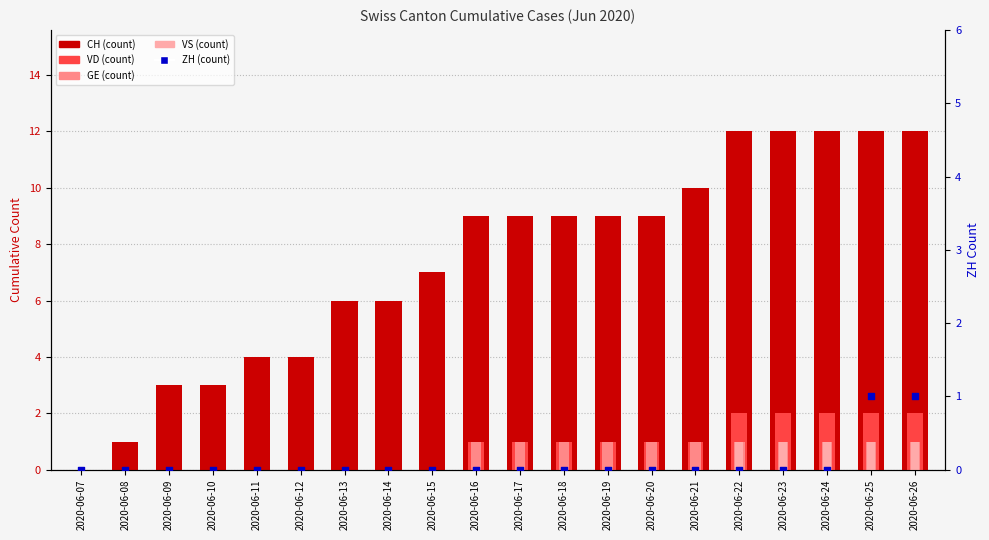

Which series has the largest total across all categories?

CH